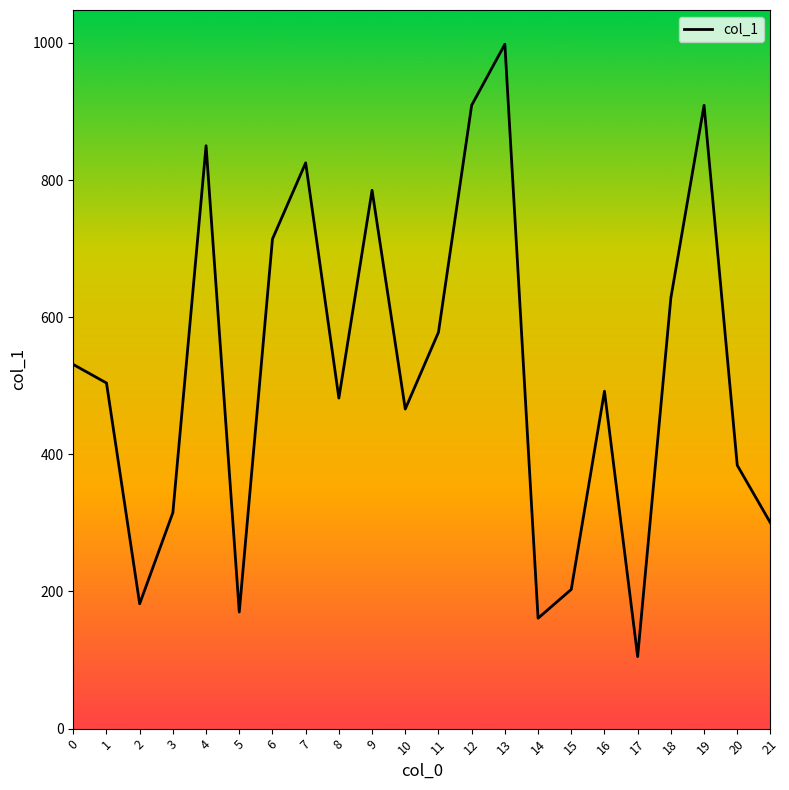

What is the smallest value displayed?

105